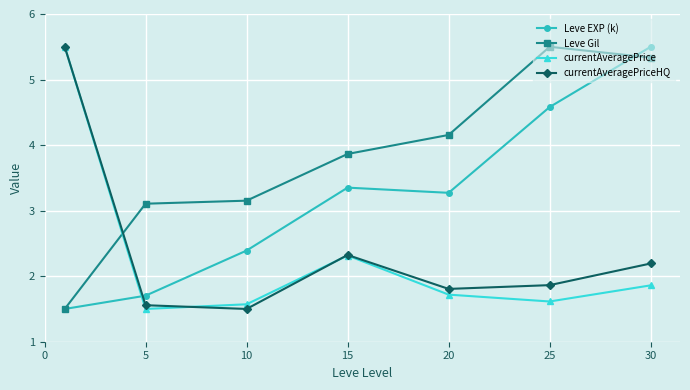

What is the maximum value shown in the chart?

5.5